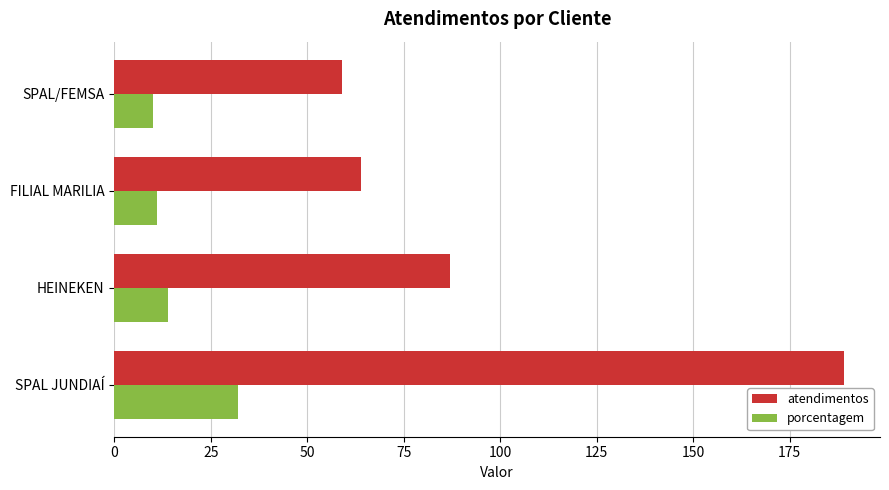

At HEINEKEN, list the series in order from largest to smallest.

atendimentos, porcentagem